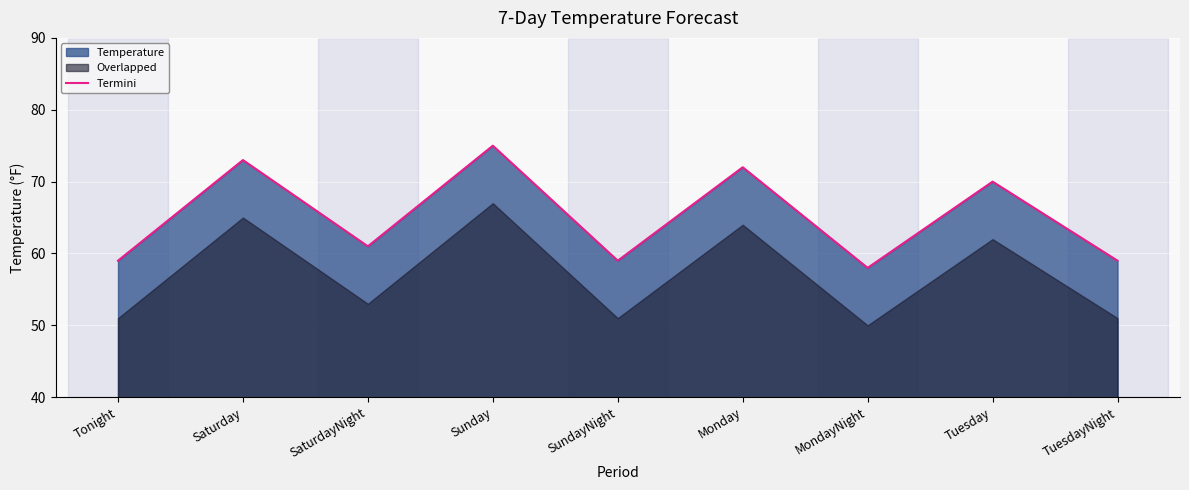

What position from the right is Saturday?

8